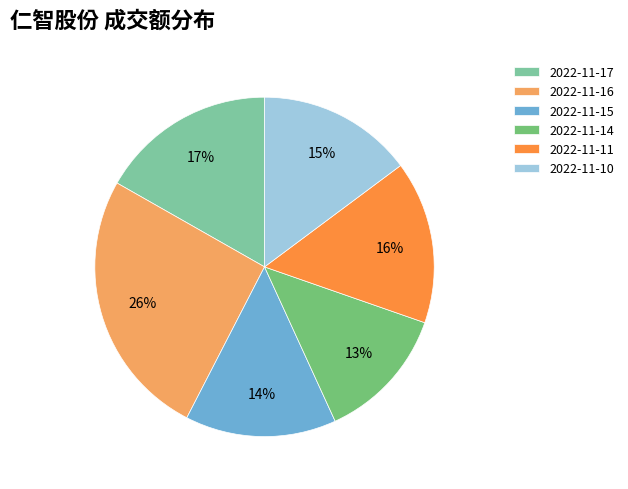

To the nearest percent, what percentage of the pie is 2022-11-11?

16%